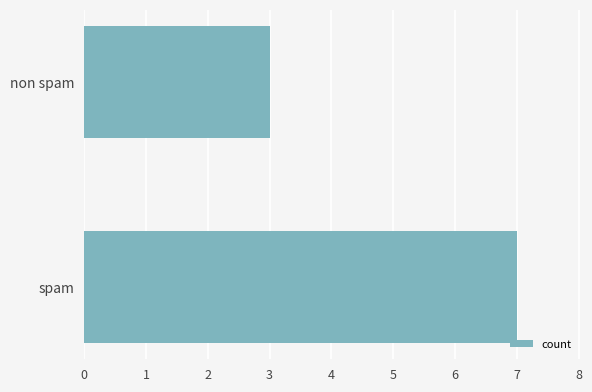

What is the change in value from spam to non spam?

-4